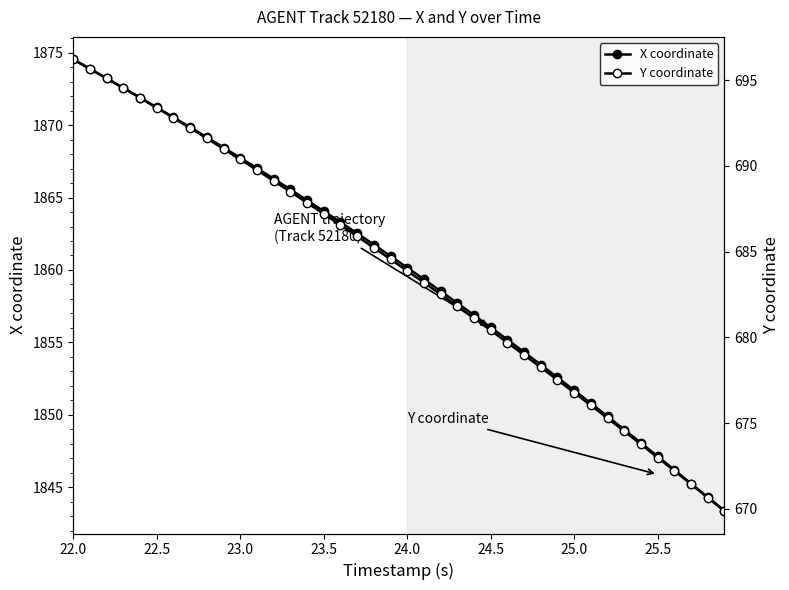

Which series has the largest total across all categories?

X coordinate